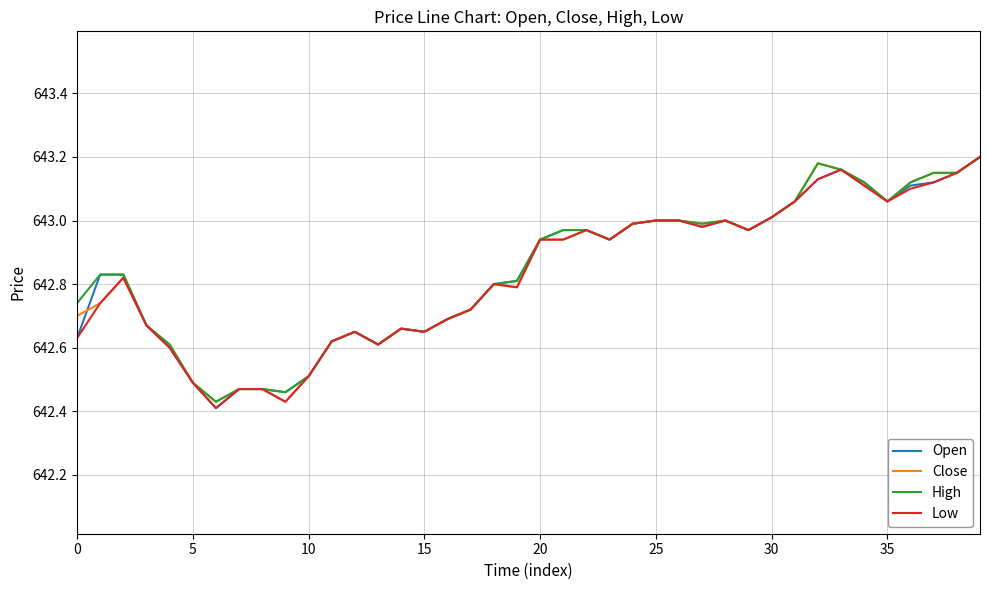

In High, how many points are higher than both neighbors (excluding endpoints)?

4